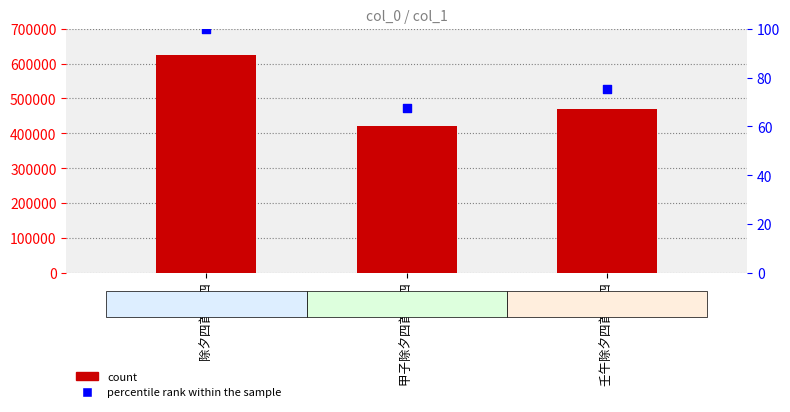

Is the value of col_0 at 壬午除夕四首 其四 greater than the value of percentile rank within the sample at 除夕四首 其四?

Yes